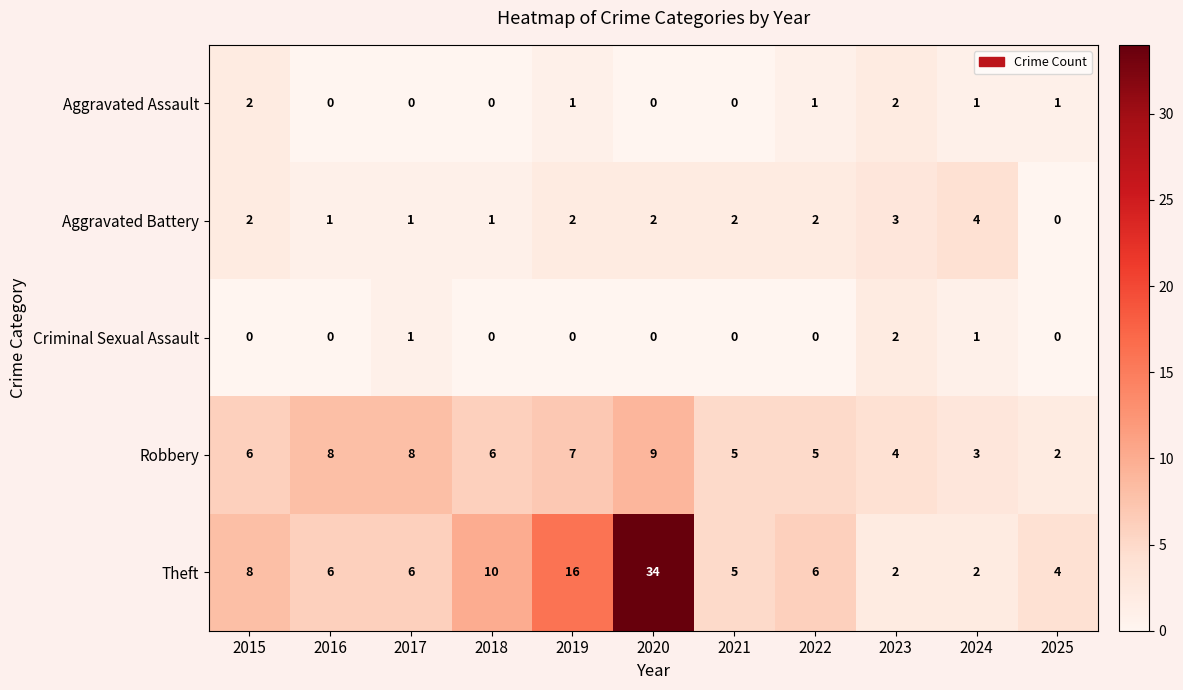

Which series has the largest total across all categories?

Theft